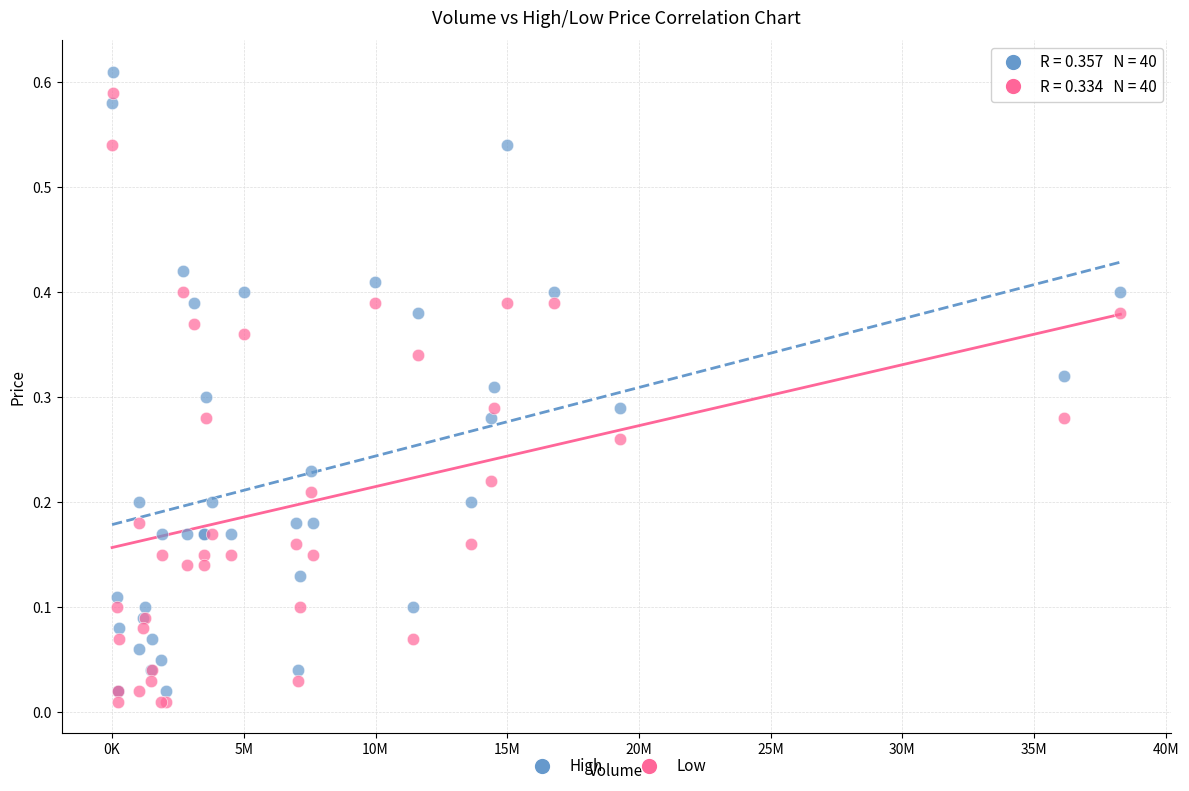

What are all the series names shown in the legend?

High, Low